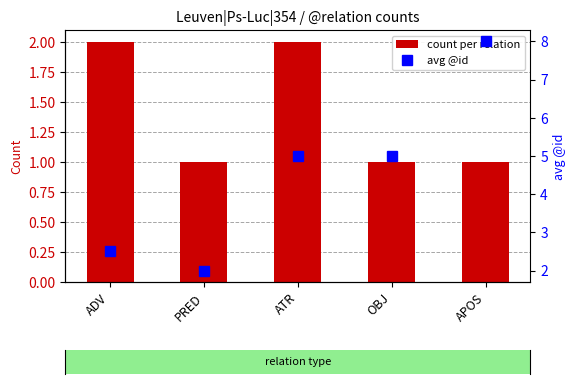

Is the value of avg @id at PRED greater than the value of count per relation at ADV?

No